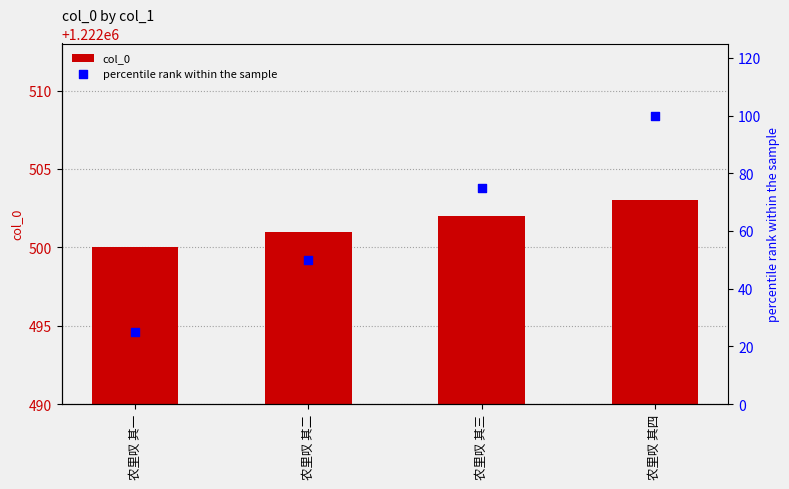

At which category is the sum across all series the highest?

农里叹 其四